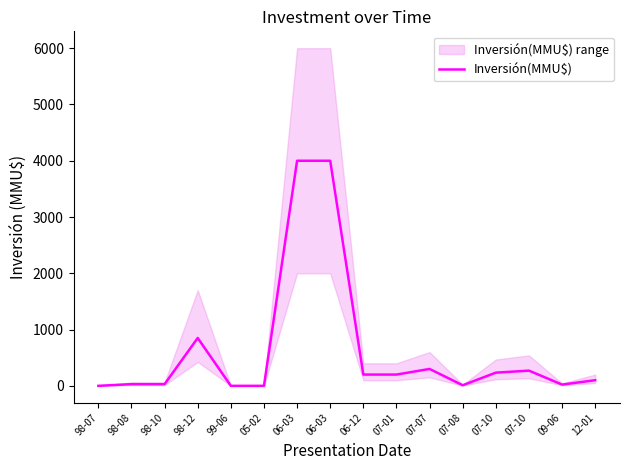

How many points are lower than both their immediate neighbors (excluding endpoints)?

2